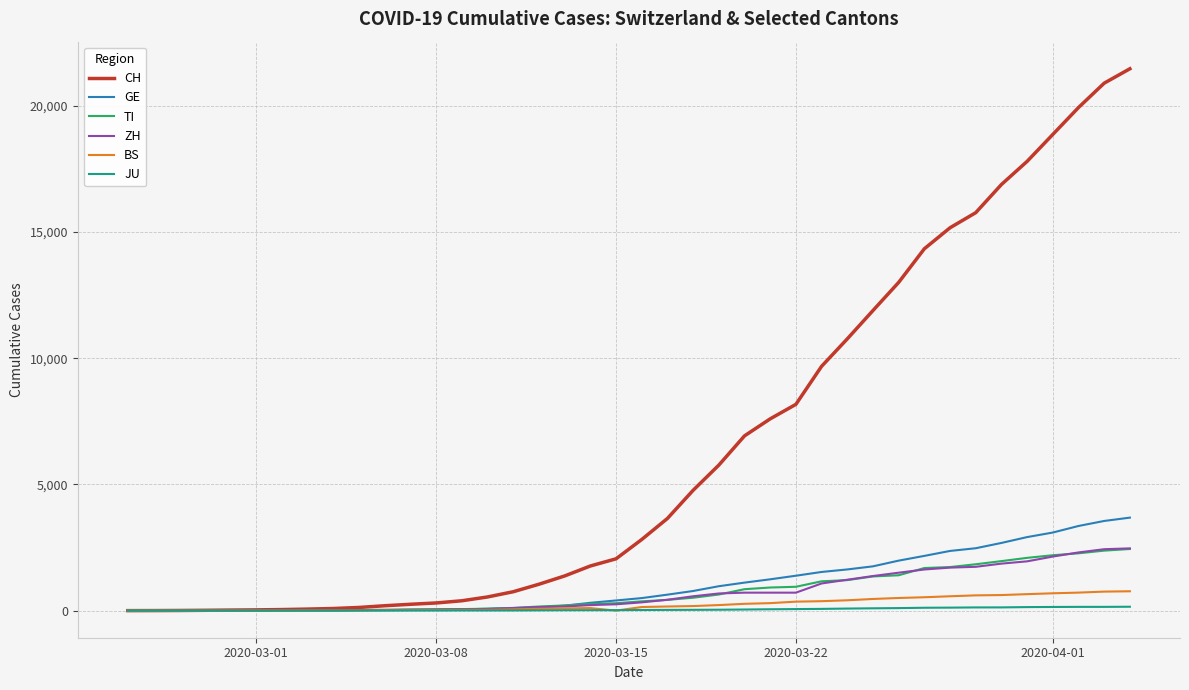

What is the difference between the maximum and minimum values in the GE series?

3685